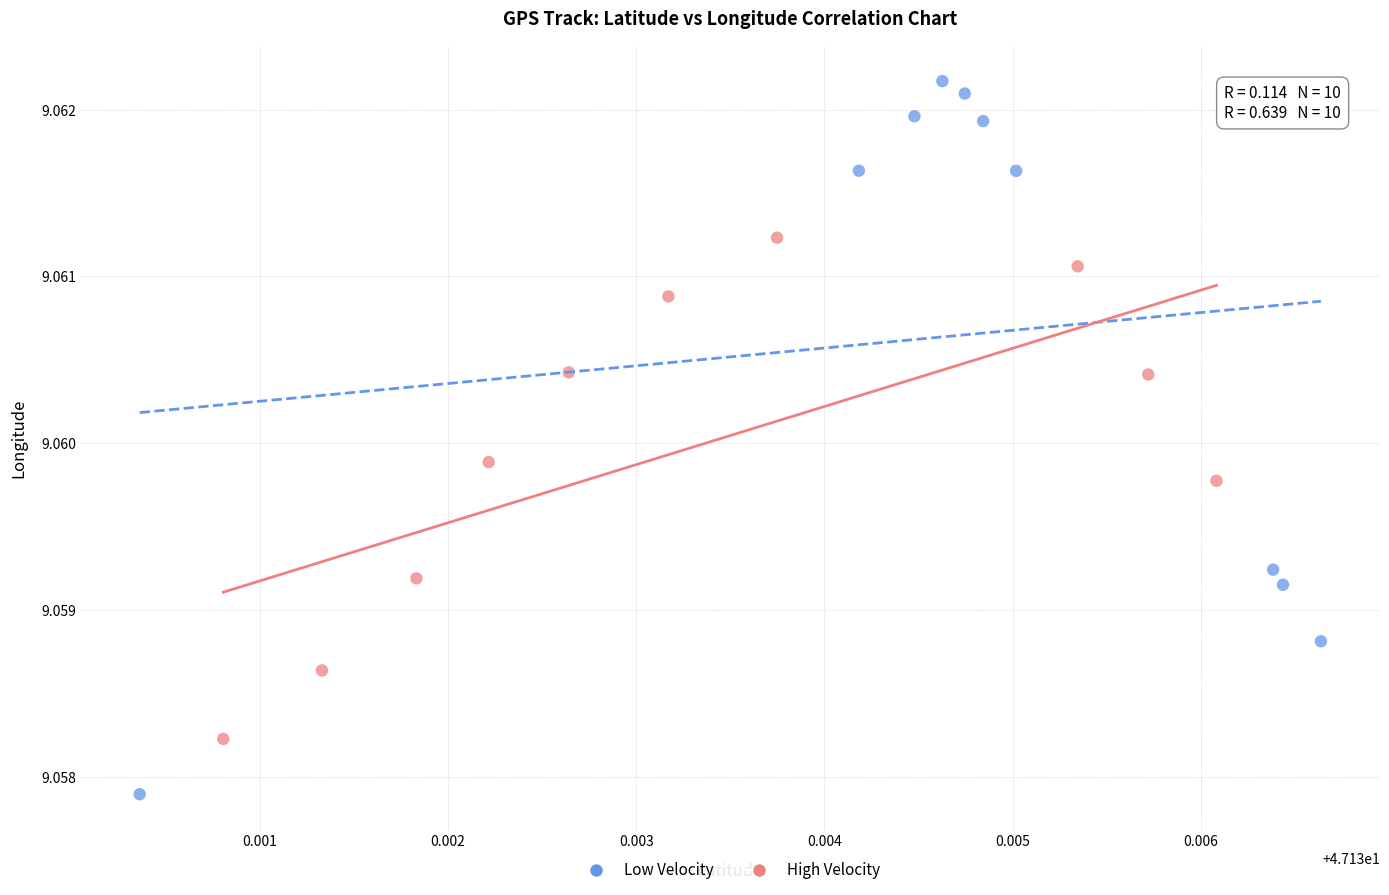

What are all the series names shown in the legend?

Low Velocity, High Velocity